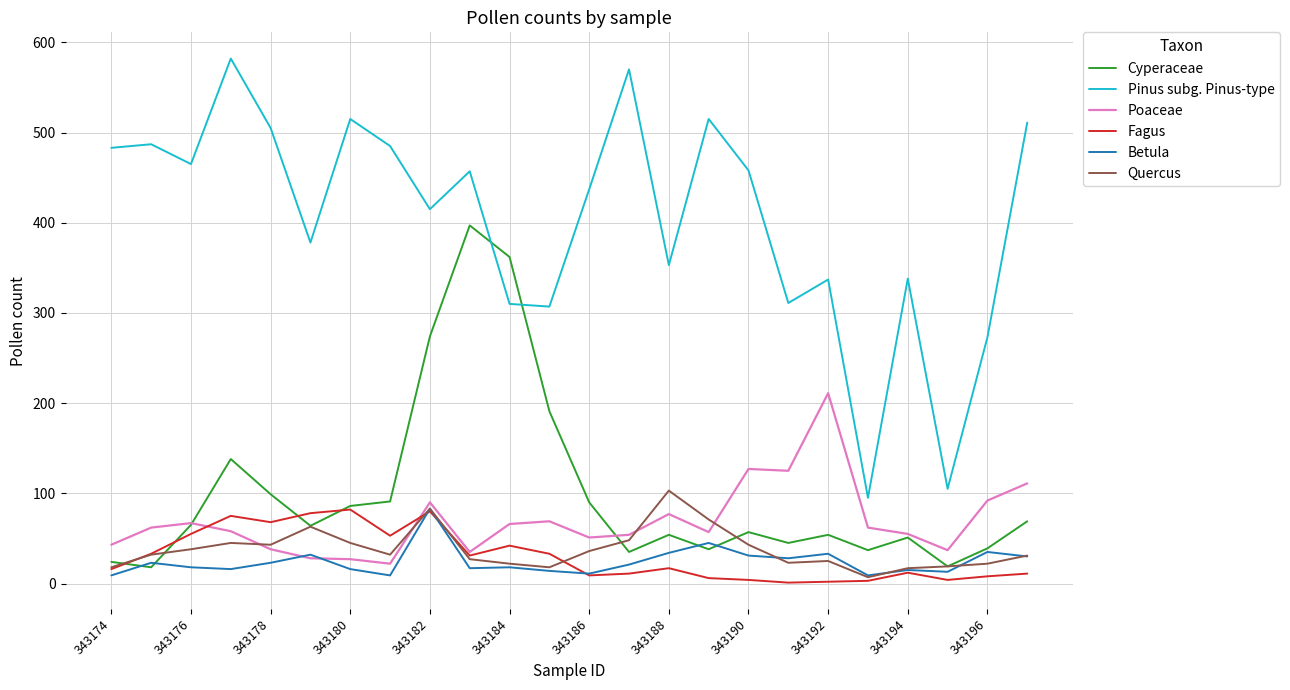

What is the greatest value displayed?

582